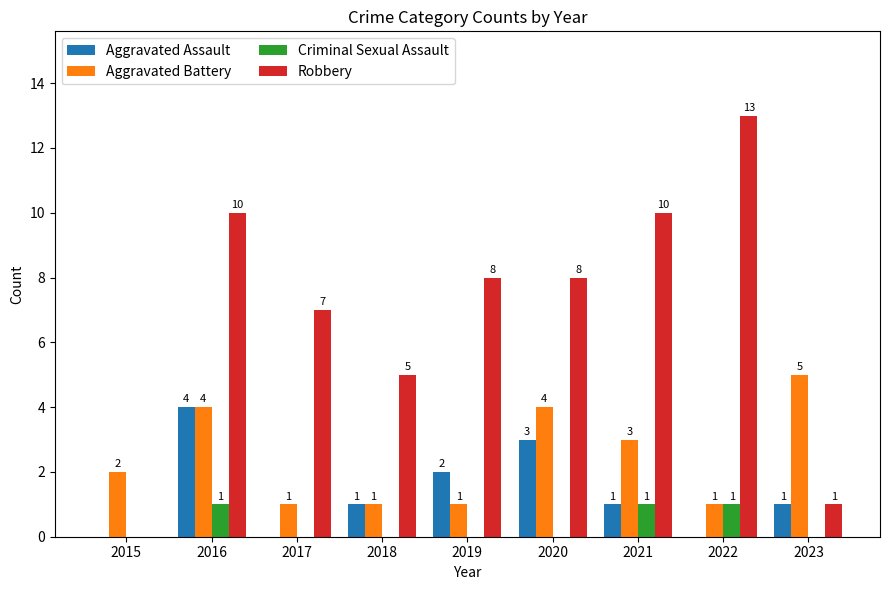

What is the total value across all series at 2018?

7